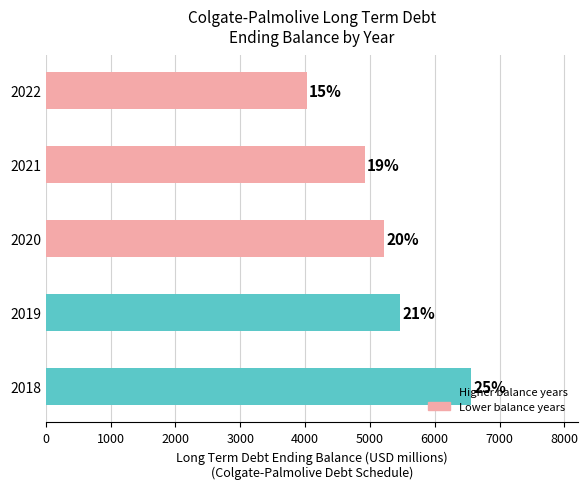

Does the chart contain any negative values?

No